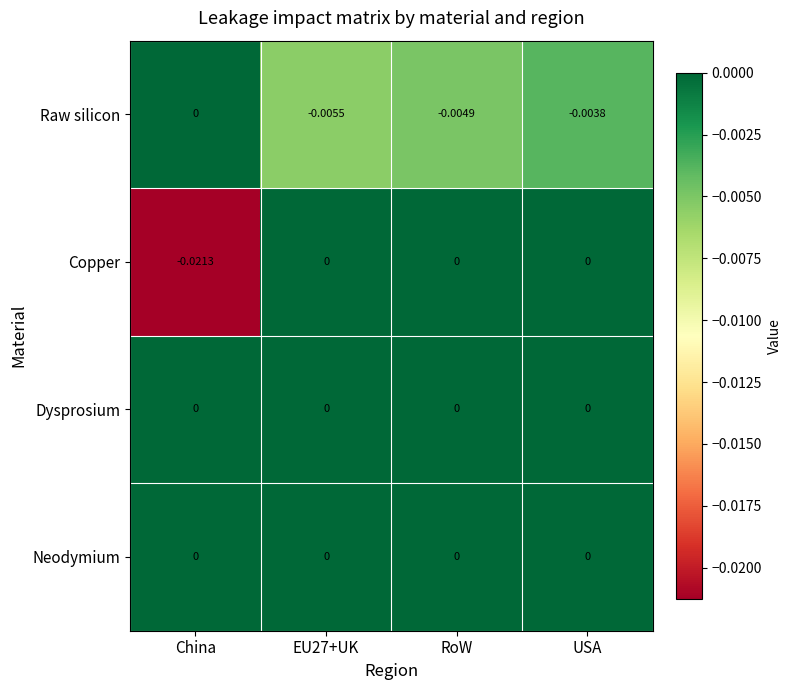

Which series has the largest range (max minus min)?

Copper